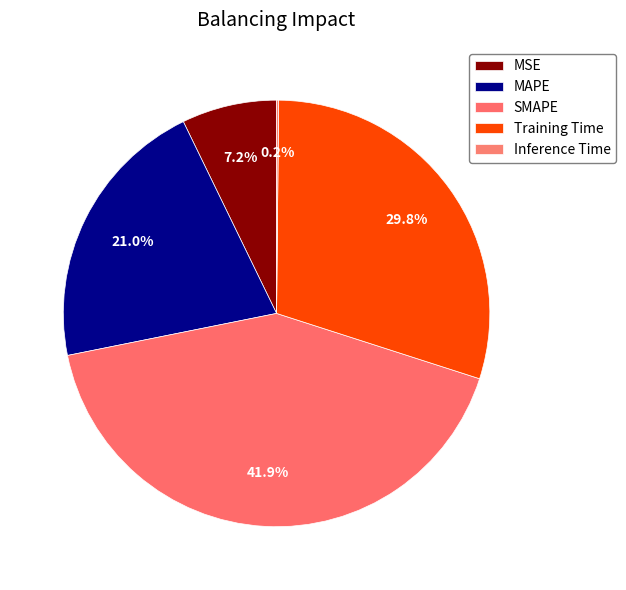

How much of the chart is everything except MAPE?

79.0%